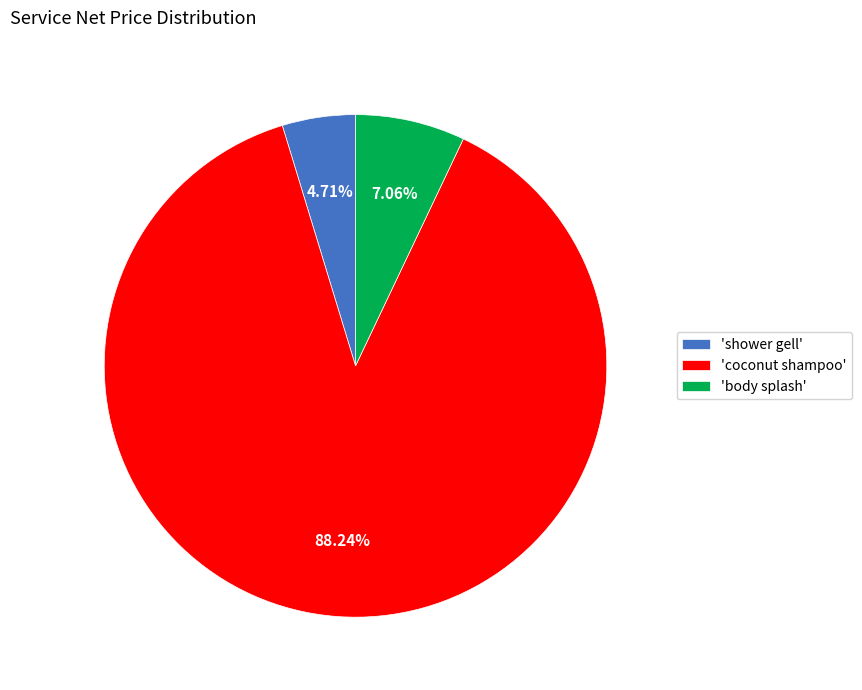

Approximately how many times larger is the value at 'shower gell' compared to 'body splash'?

0.7